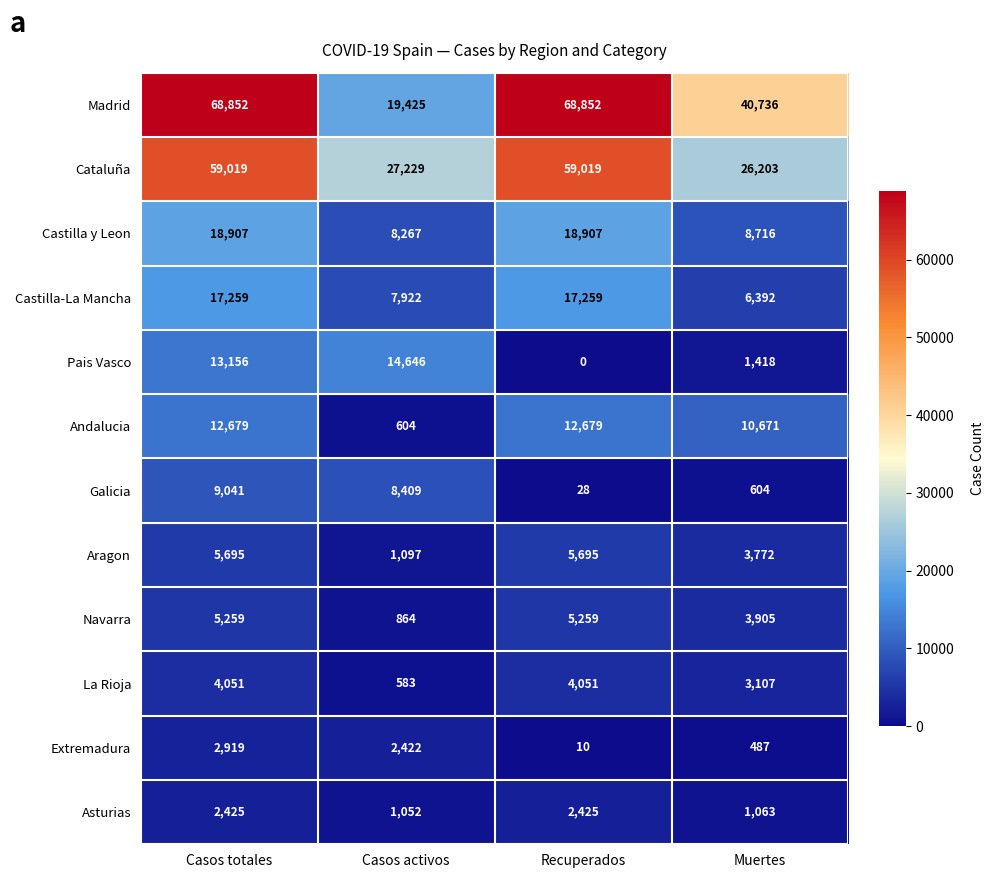

What is the sum of all La Rioja values?

11792